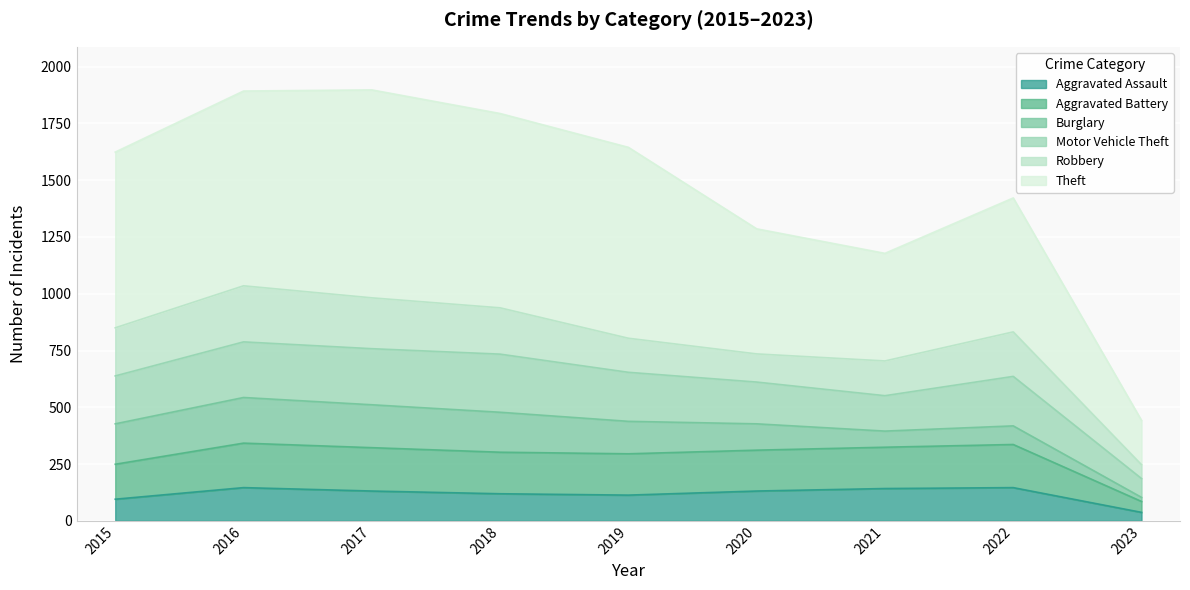

The Aggravated Assault series shows 73 at 2016. True or false?

False